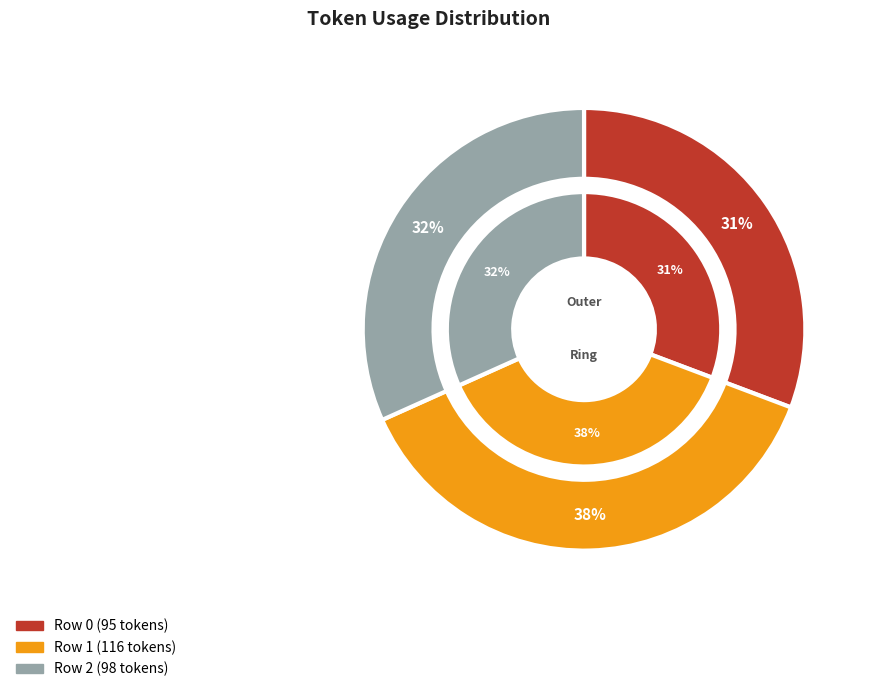

Rank the categories by value from lowest to highest.

Row 0, Row 2, Row 1